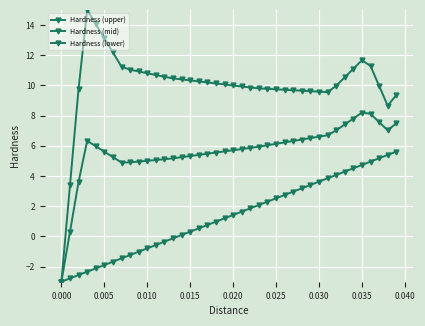

Reading left to right, transcribe all the data shown in this chart.

Hardness (upper): -3.0	3.4	9.8	15.0	14.1	13.1	12.2	11.2	11.0	10.9	10.8	10.7	10.6	10.5	10.4	10.3	10.3	10.2	10.1	10.1	10.0	9.9	9.9	9.8	9.8	9.7	9.7	9.7	9.6	9.6	9.6	9.6	10.0	10.5	11.1	11.7	11.3	10.0	8.7	9.4
Hardness (mid): -3.0	0.3	3.6	6.3	6.0	5.6	5.3	4.9	4.9	5.0	5.0	5.1	5.1	5.2	5.2	5.3	5.4	5.5	5.6	5.6	5.7	5.8	5.9	5.9	6.0	6.1	6.2	6.3	6.4	6.5	6.6	6.7	7.0	7.4	7.8	8.2	8.1	7.6	7.0	7.5
Hardness (lower): -3.0	-2.8	-2.6	-2.3	-2.1	-1.9	-1.7	-1.5	-1.2	-1.0	-0.8	-0.6	-0.3	-0.1	0.1	0.3	0.5	0.8	1.0	1.2	1.4	1.6	1.9	2.1	2.3	2.5	2.7	3.0	3.2	3.4	3.6	3.8	4.1	4.3	4.5	4.7	5.0	5.2	5.4	5.6